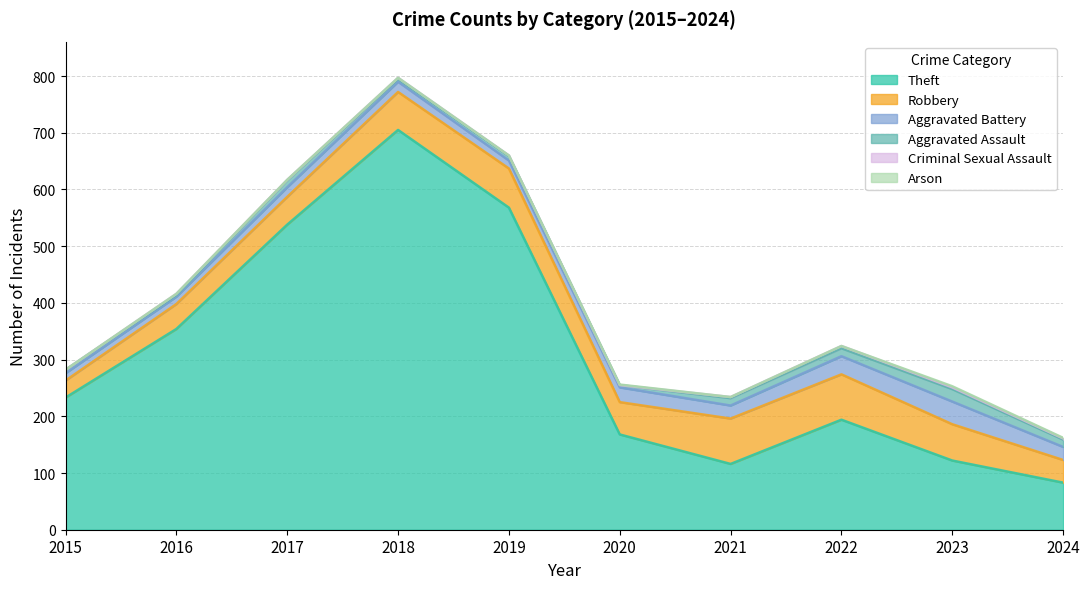

What is the minimum value for Theft?

83